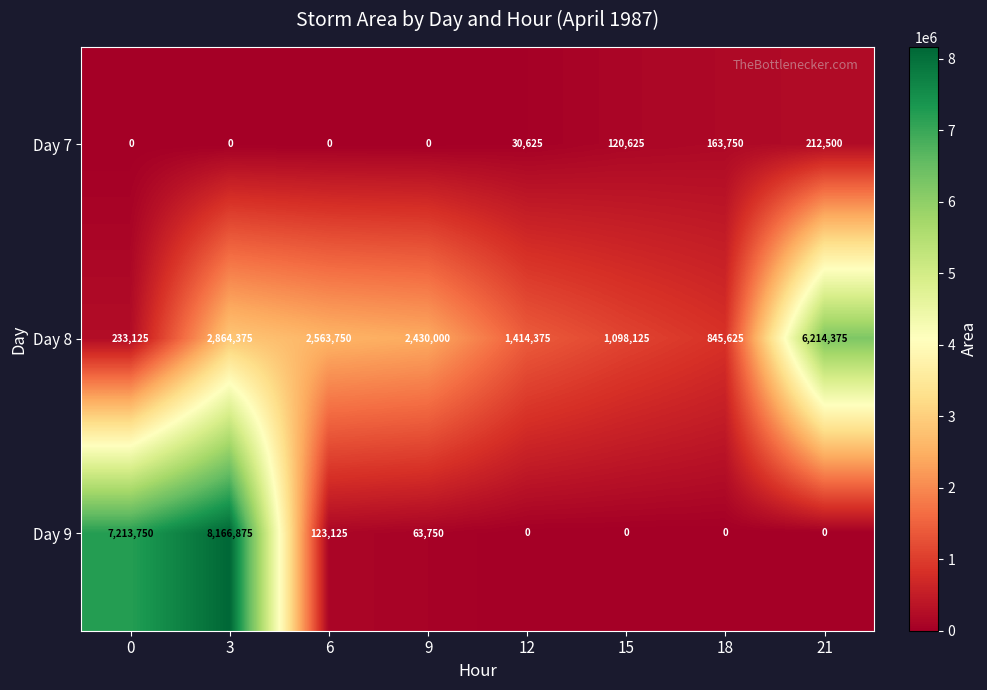

What is the total value across all series at 15?

1218750